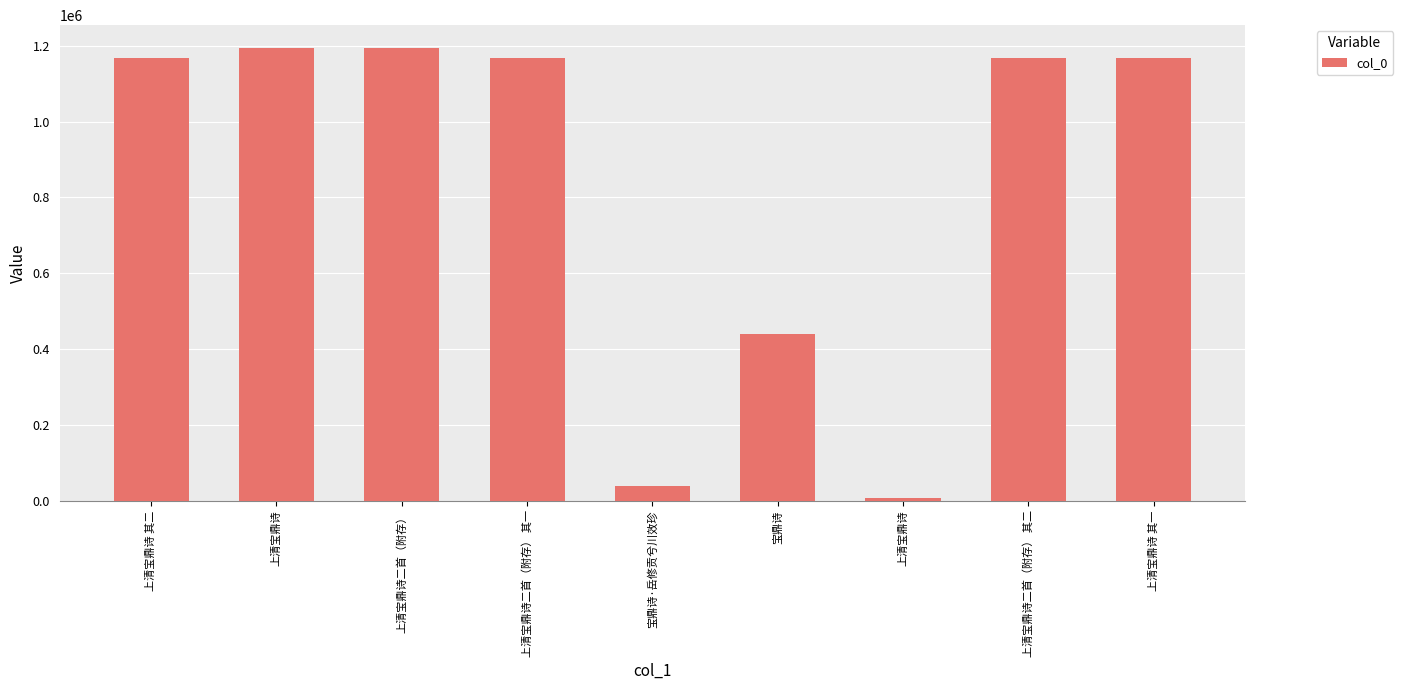

How many bars are there in total?

9